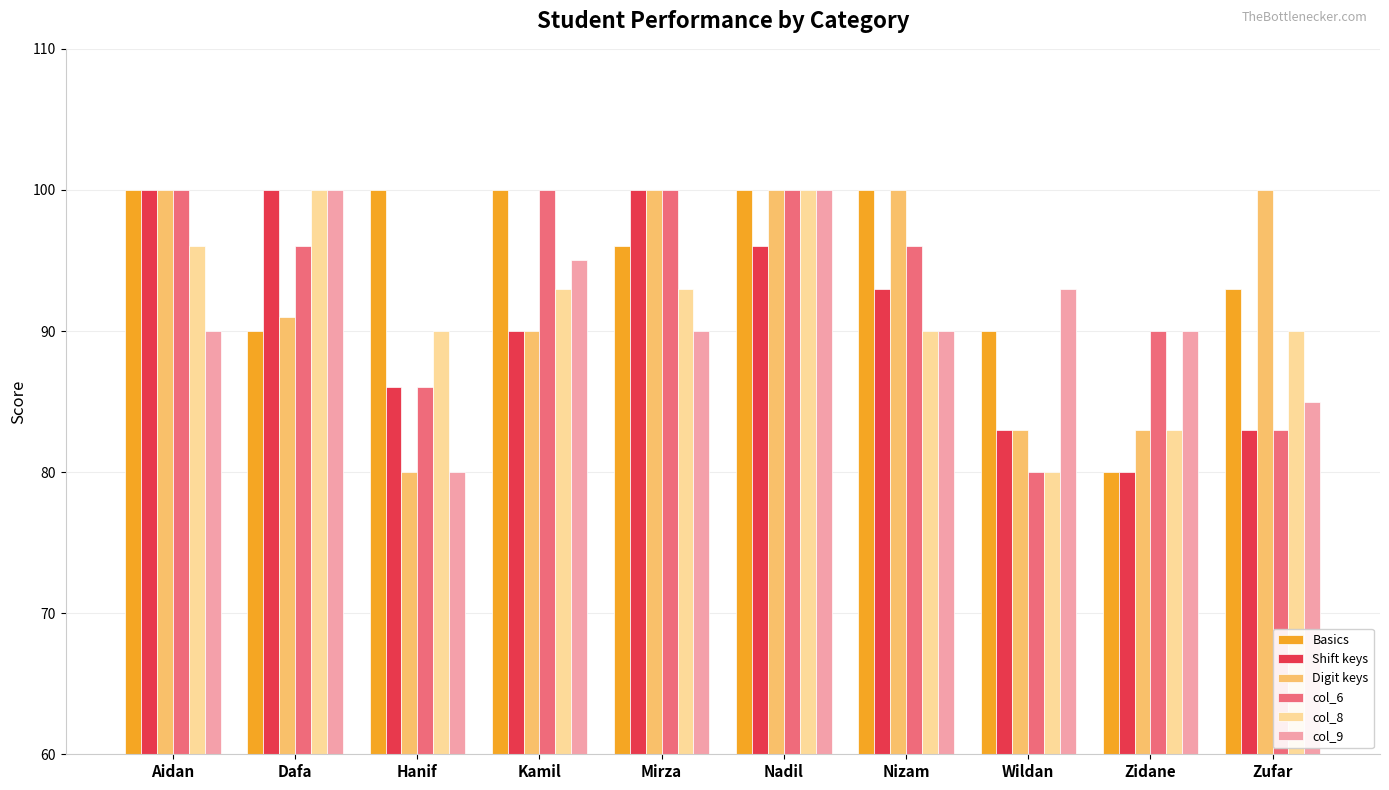

Count the number of categories in the chart.

10